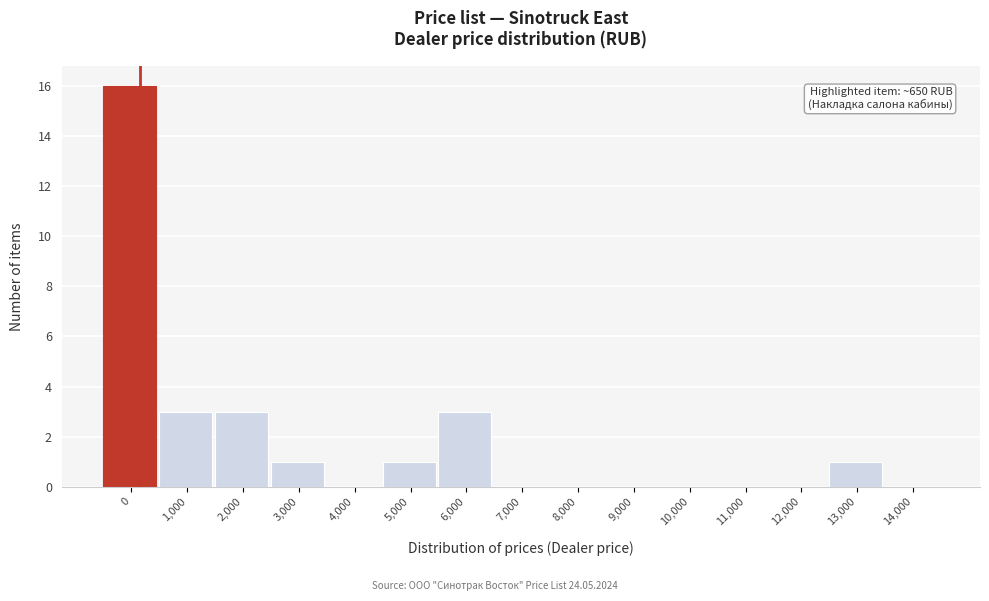

Reading left to right, extract all data points from this chart.

0=16	1,000=3	2,000=3	3,000=1	4,000=0	5,000=1	6,000=3	7,000=0	8,000=0	9,000=0	10,000=0	11,000=0	12,000=0	13,000=1	14,000=0